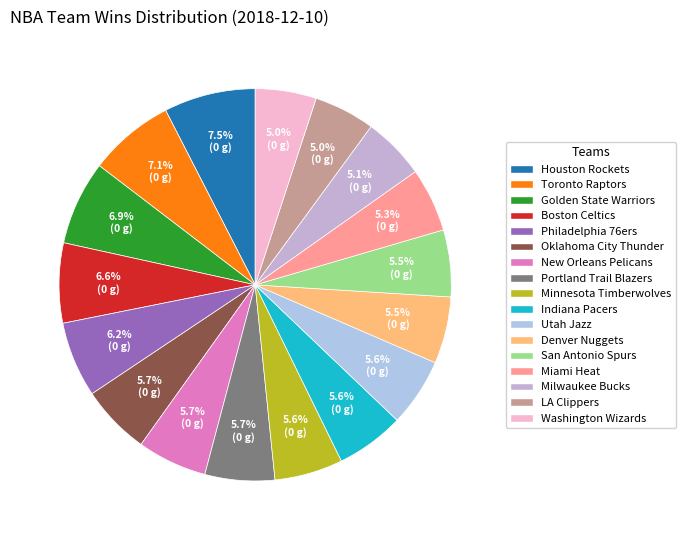

Combined, do Washington Wizards and LA Clippers account for over 50%?

No